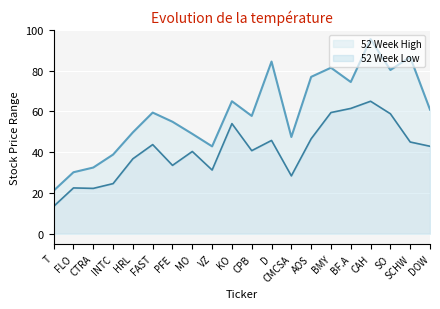

Reading left to right, what are all the values shown in this chart?

52 Week Low: 13.4	22.5	22.2	24.6	36.8	43.7	33.5	40.4	31.2	54.0	40.8	45.8	28.4	46.6	59.5	61.5	65.0	58.9	45.0	42.9
52 Week High: 21.1	30.2	32.5	38.8	49.7	59.4	54.9	49.0	42.9	65.0	57.8	84.5	47.5	76.9	81.4	74.4	95.5	80.3	86.6	60.9